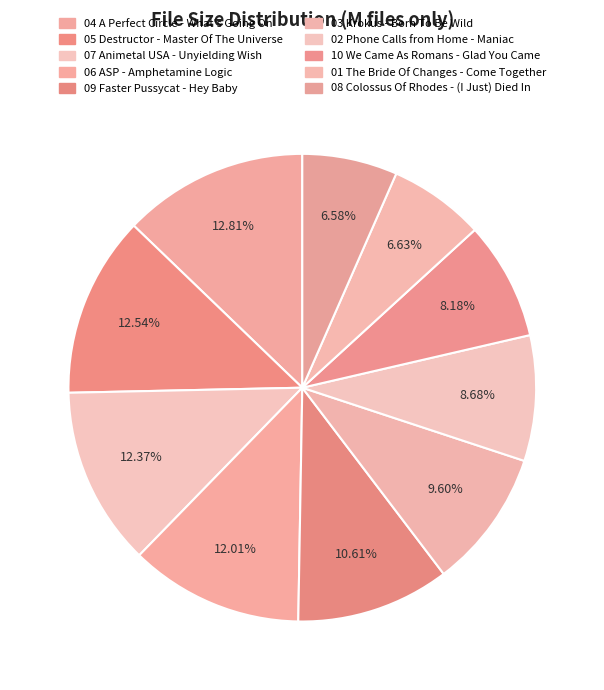

Does 02 Phone Calls from Home - Maniac account for over 50% of the chart?

No